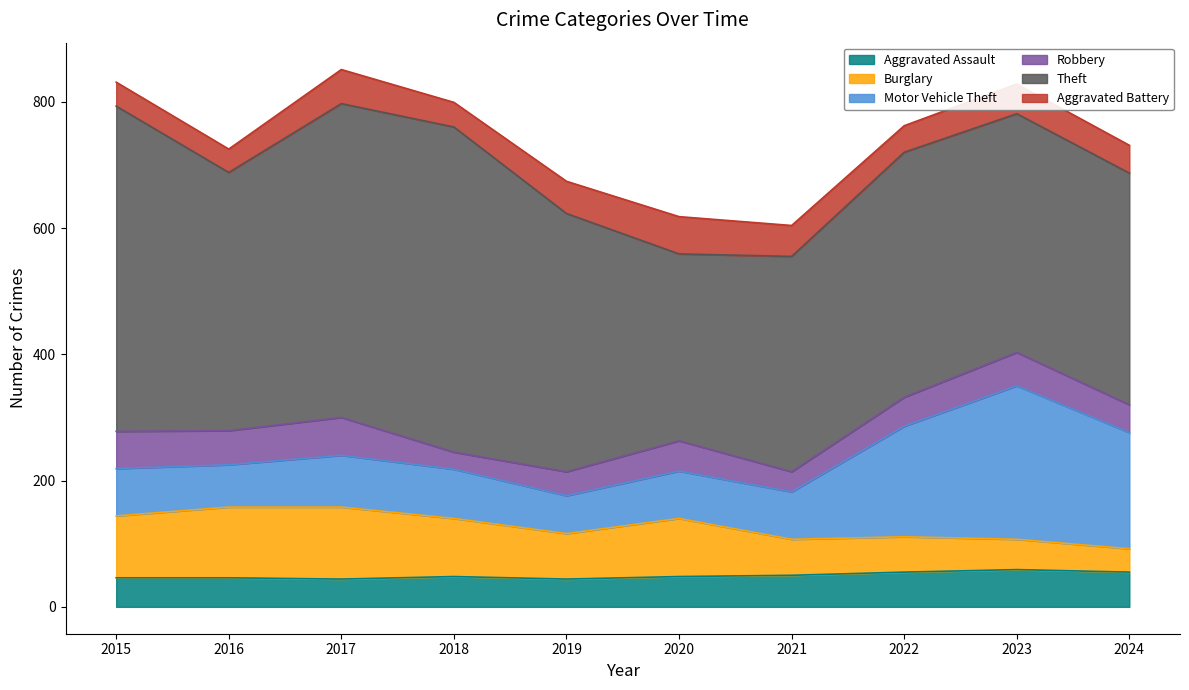

How many values in the Aggravated Assault series are below 48?

4